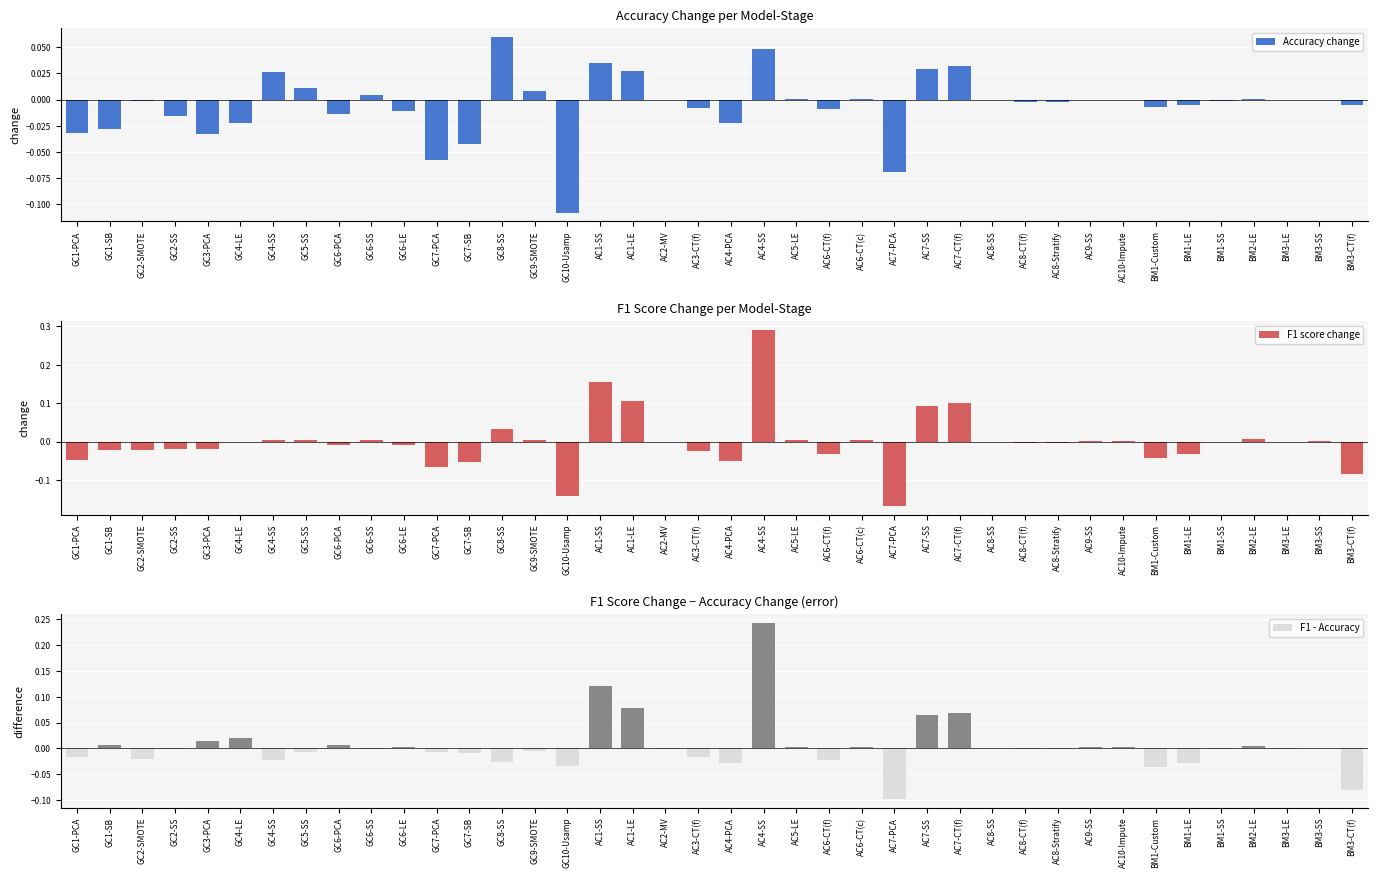

What is the difference between the maximum and minimum values in the Accuracy change series?

0.2